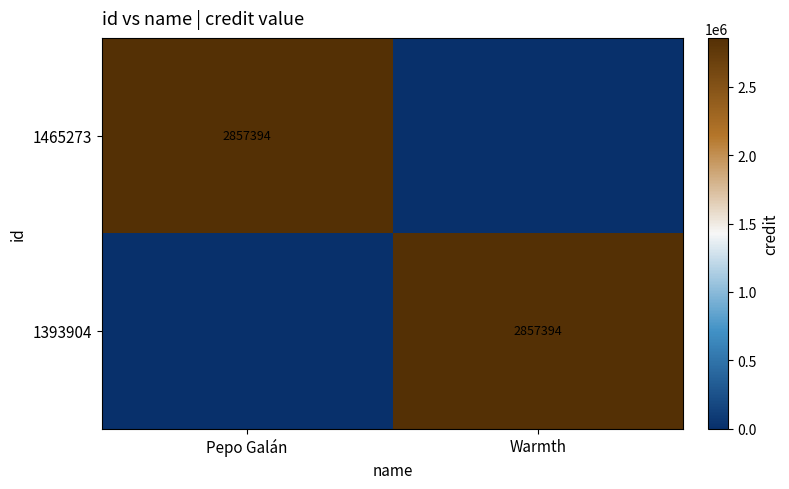

The 1393904 series shows 4522158 at Warmth. True or false?

False